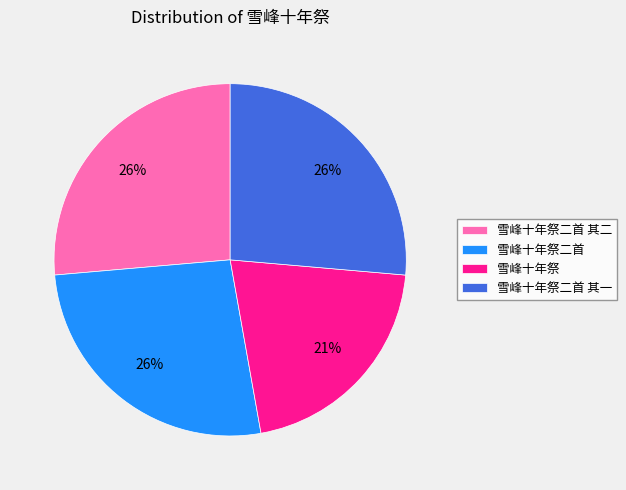

The 雪峰十年祭二首 其二 slice represents 26% of the pie. True or false?

True